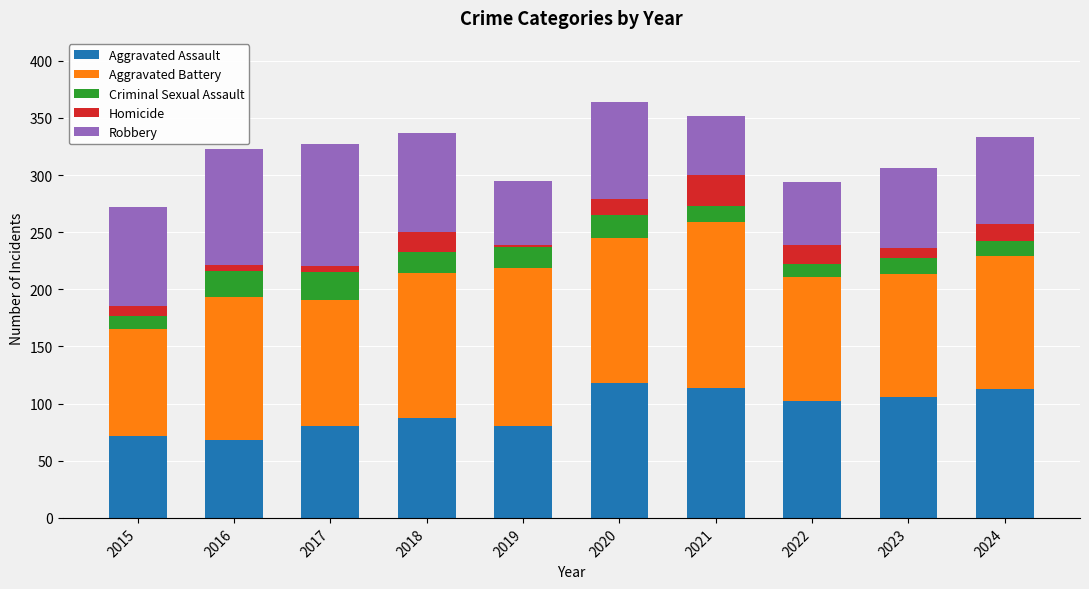

What are all the series names shown in the legend?

Aggravated Assault, Aggravated Battery, Criminal Sexual Assault, Homicide, Robbery